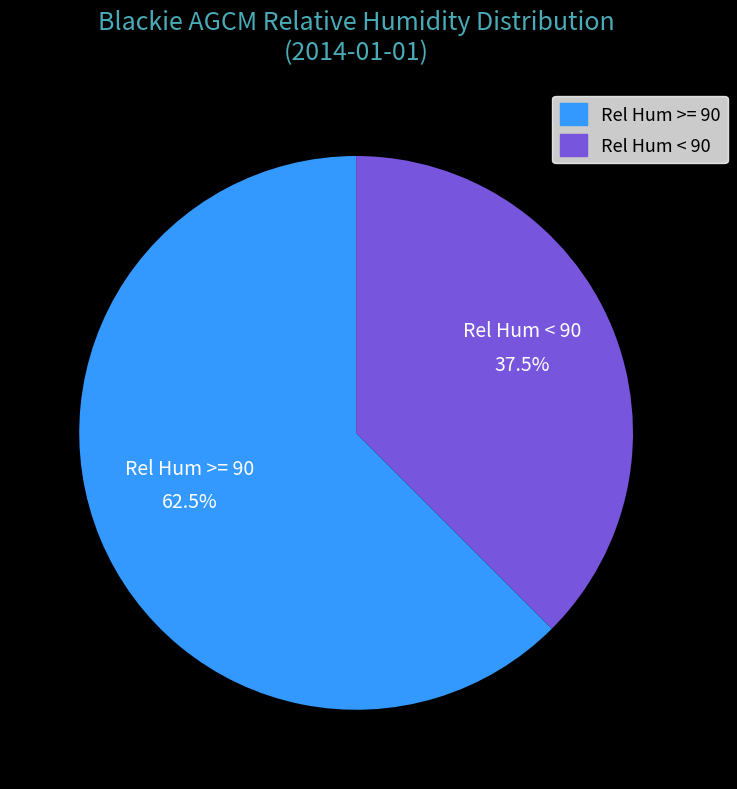

Count the number of slices in the pie.

2